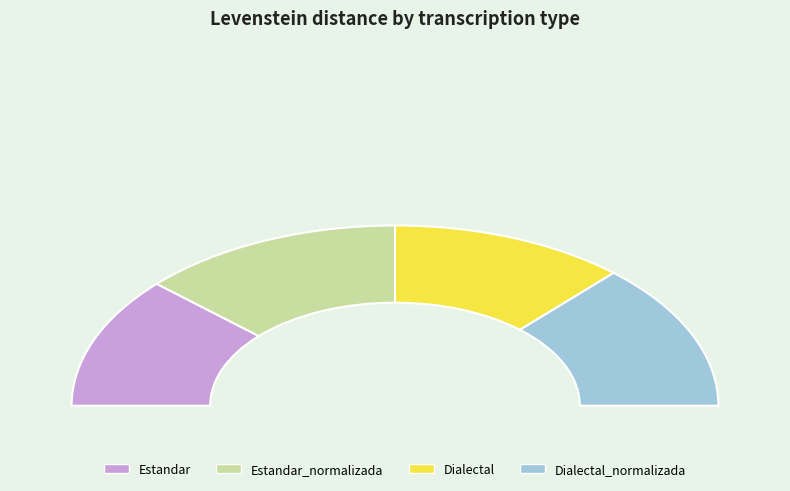

Count the number of slices in the pie.

4